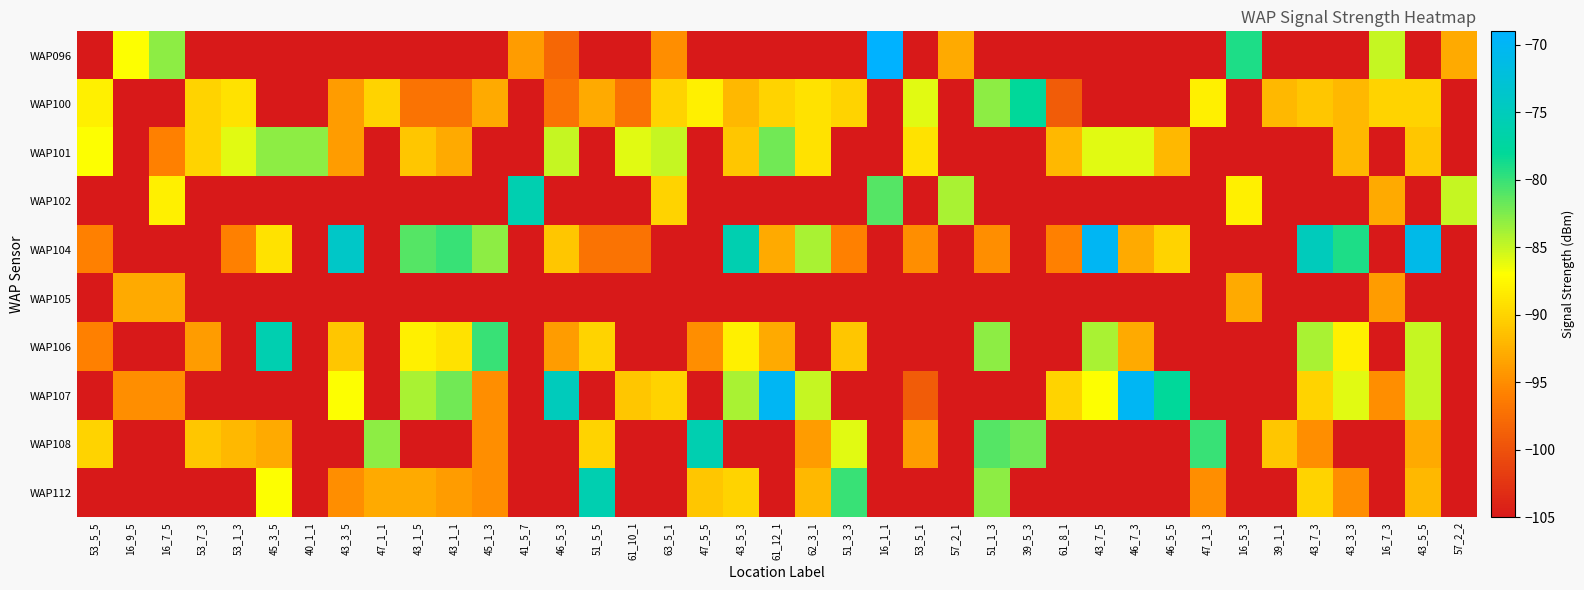

What is the total value across all series at 16_5_3?

-995